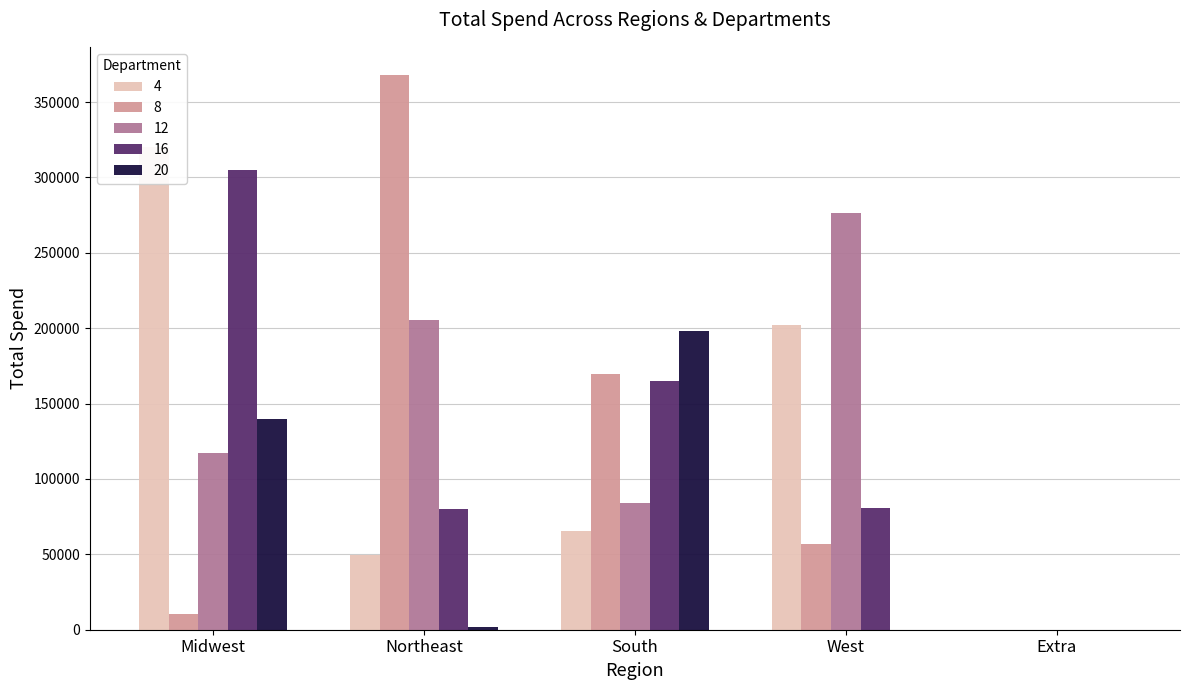

How many data points are less than 139450?

9